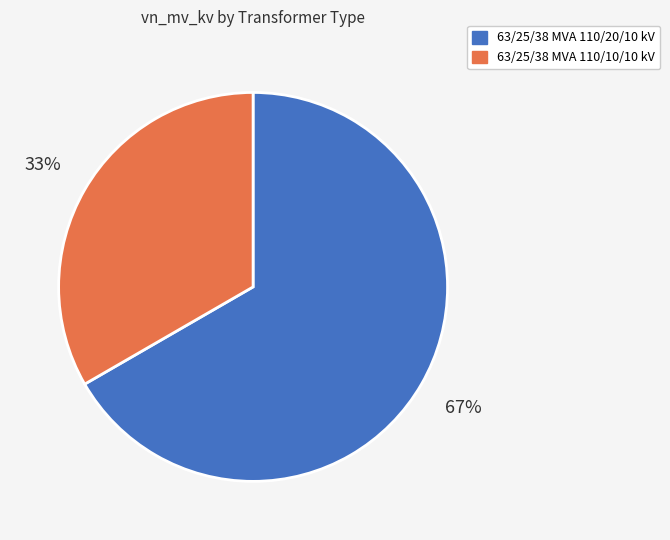

To the nearest percent, what portion does 63/25/38 MVA 110/10/10 kV represent?

33%